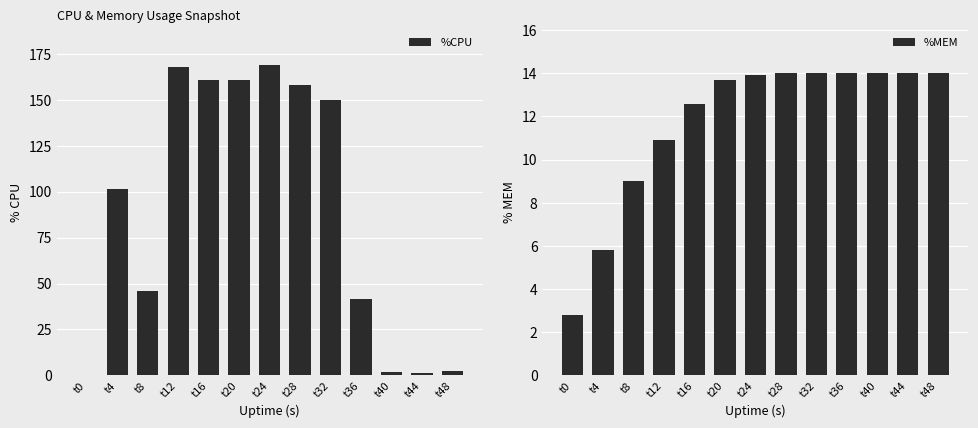

Between t8 and t32, which is larger?

t32